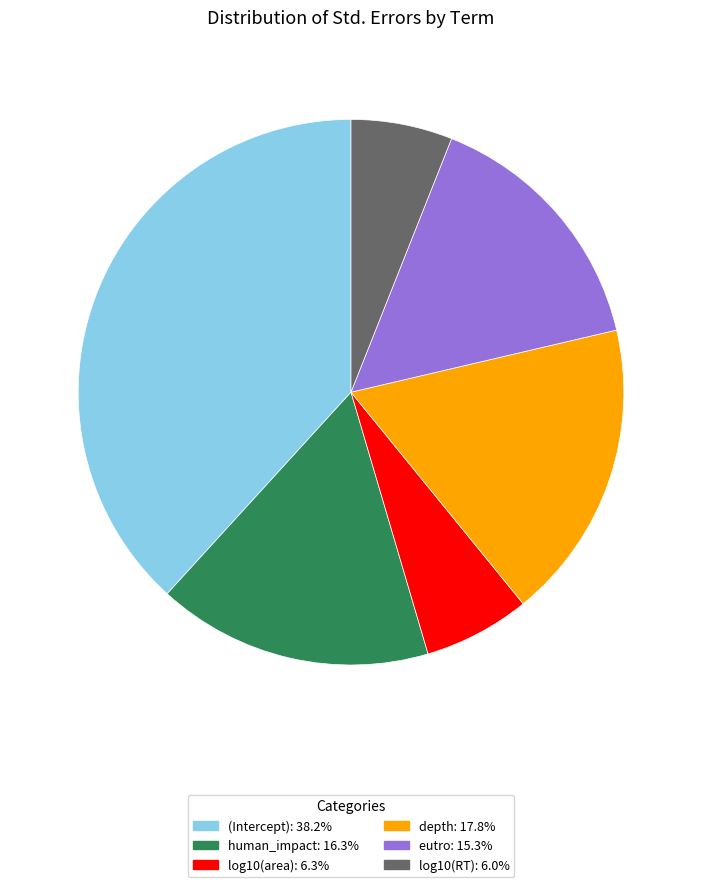

Which has a higher value, human_impact or log10(area)?

human_impact